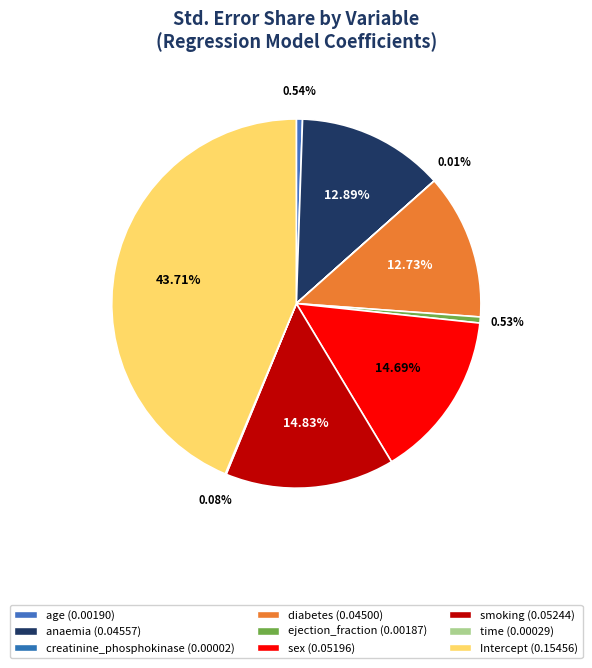

To the nearest percent, what is the difference between the largest and smallest slice percentages?

44%